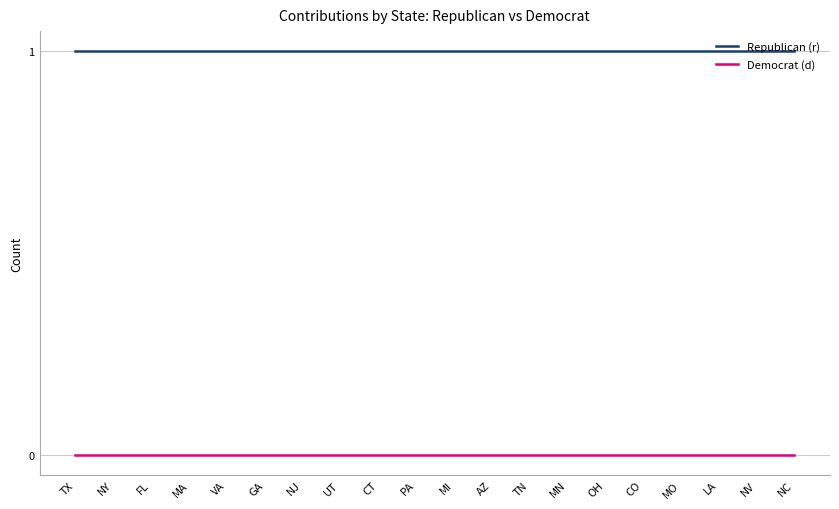

True or false: Republican (r) has a value of 1 at TX.

True